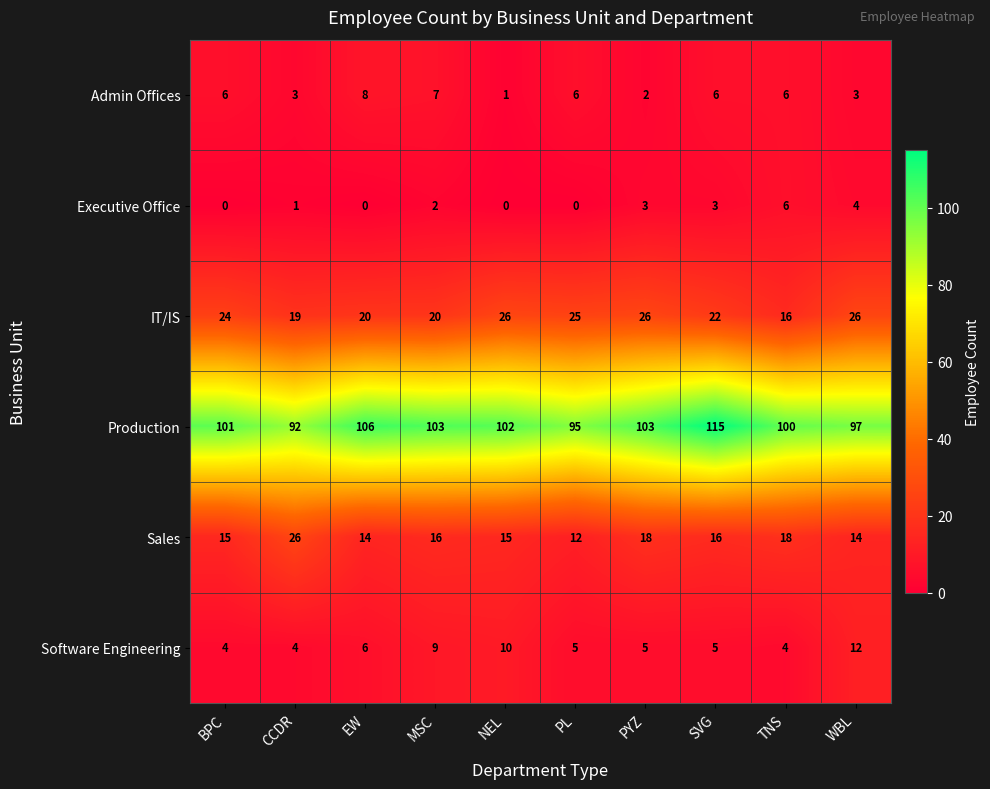

What is the difference between the Admin Offices values at MSC and NEL?

6